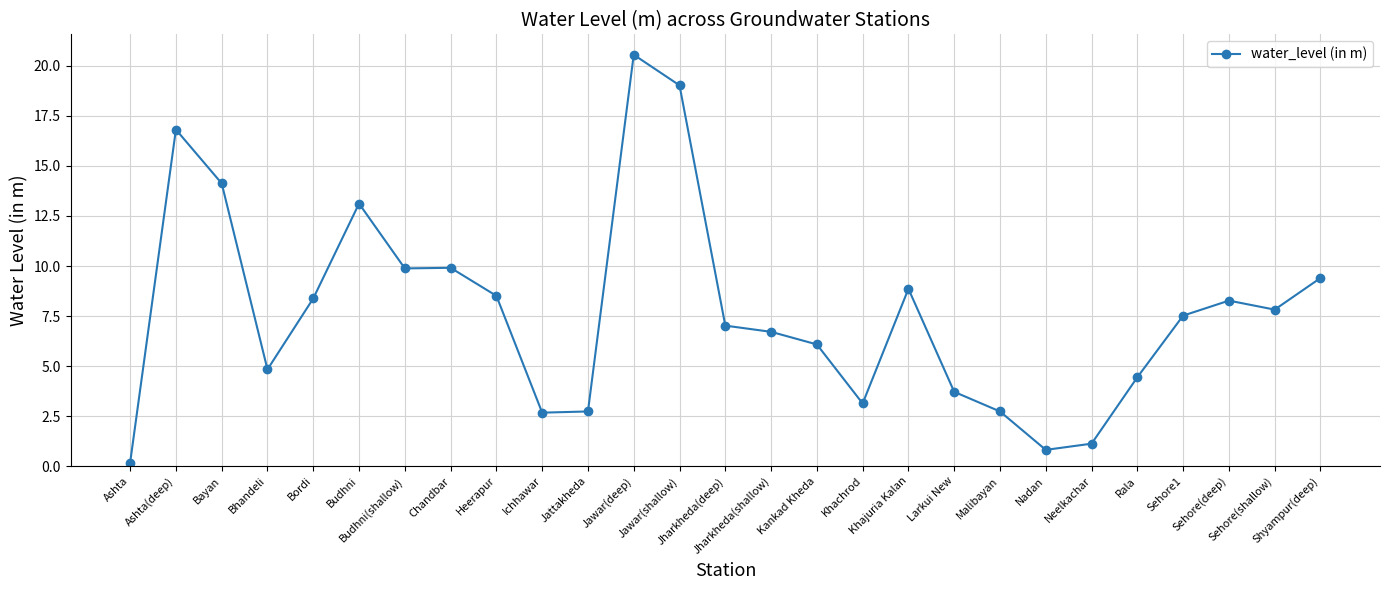

What is the smallest value displayed?

0.2